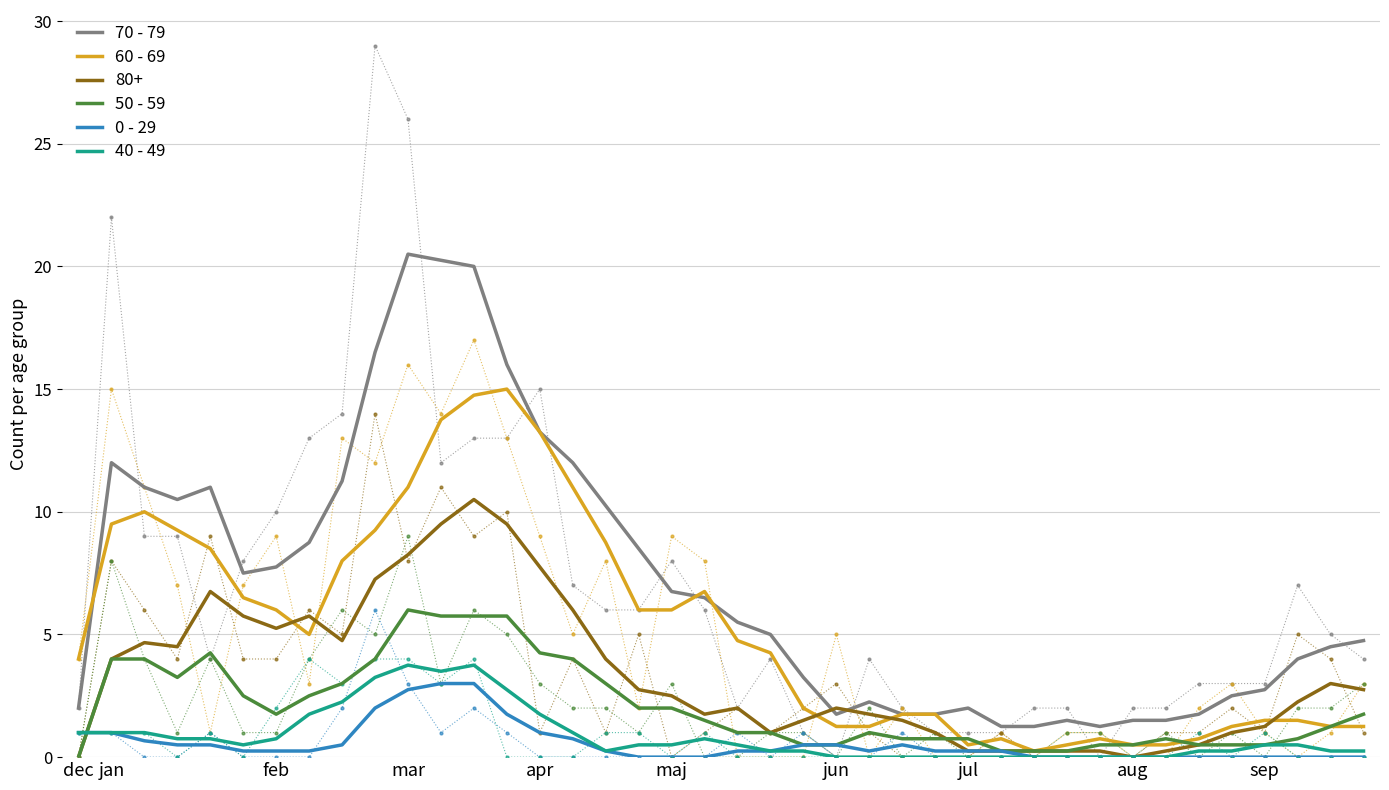

At which label does 70 - 79 reach its peak?

mar